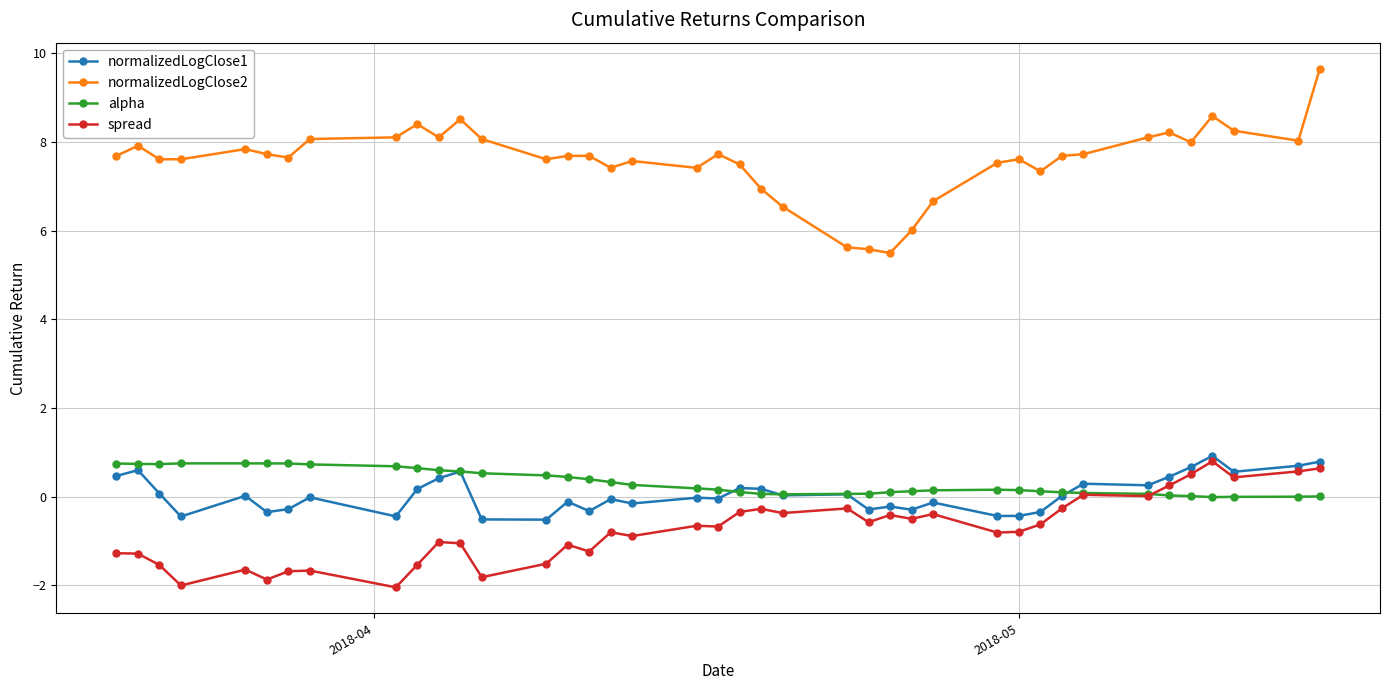

What is the value of the alpha point at the 10th from the left?

0.6